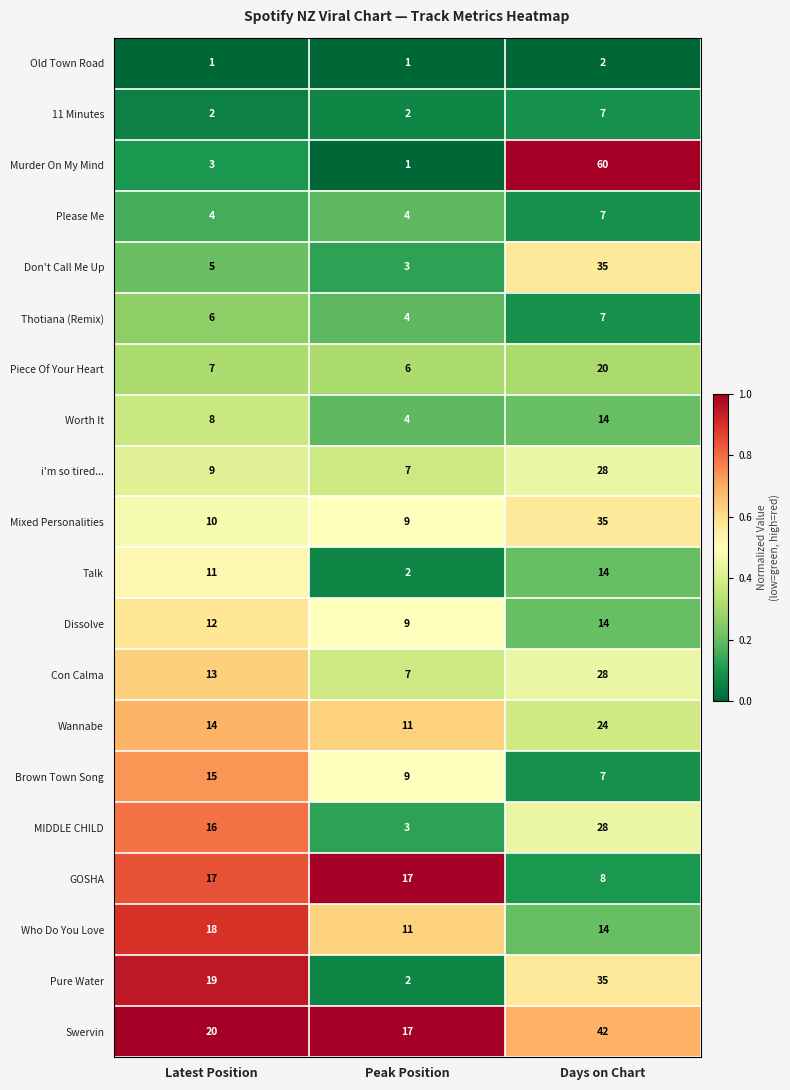

What is the total value across all series at Latest Position?

210